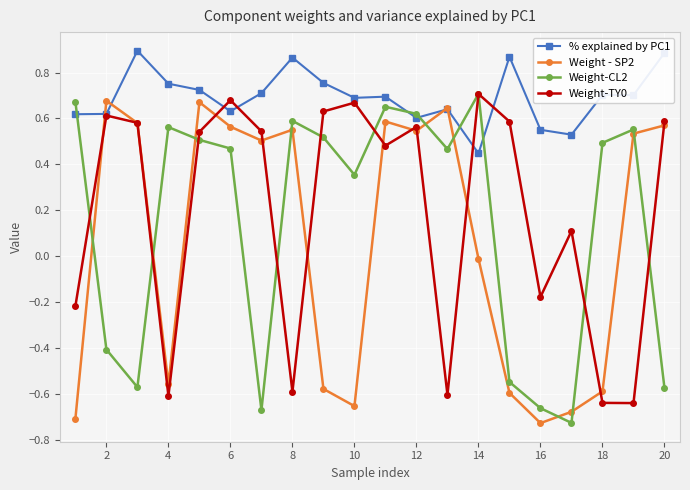

Which series has the largest total across all categories?

% explained by PC1